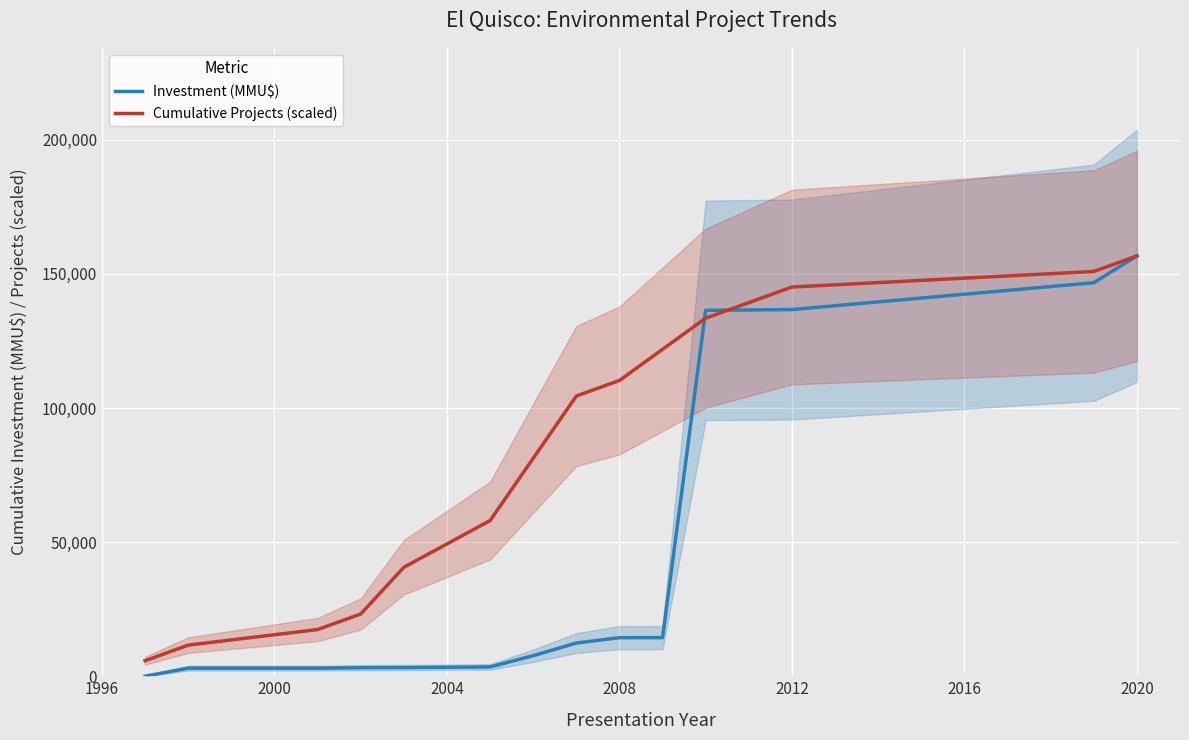

The value of Investment (MMU$) at 2012 is 136703.0. True or false?

True